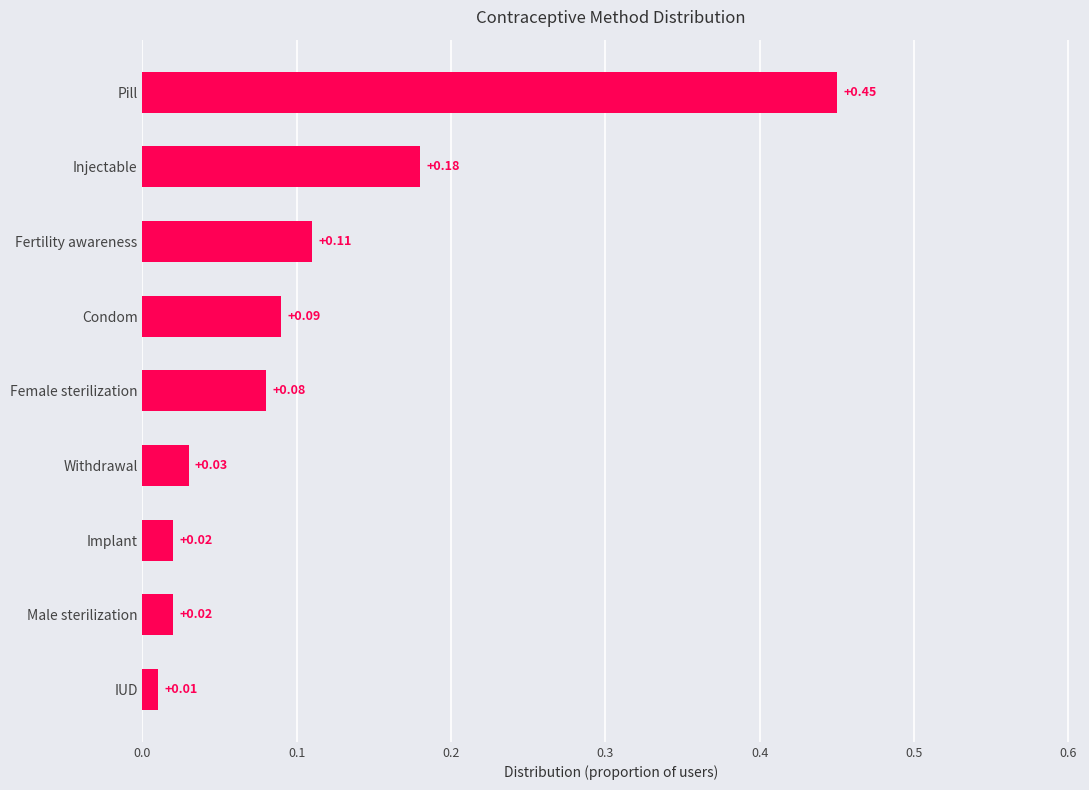

What is the change in value from Implant to Pill?

+0.4